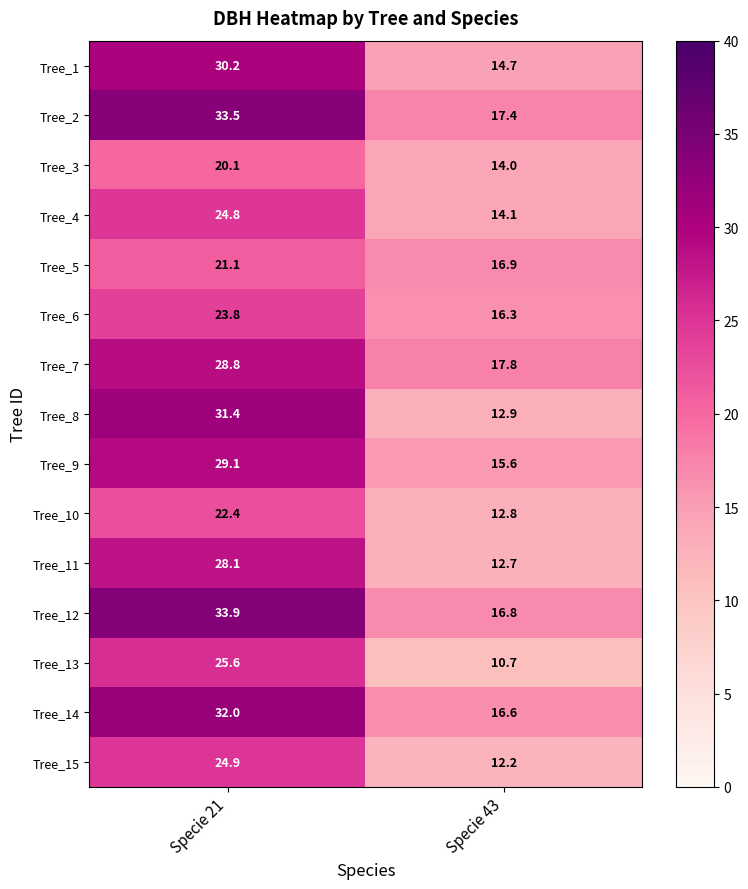

What is the approximate value of Tree_11 at Specie 43?

12.7